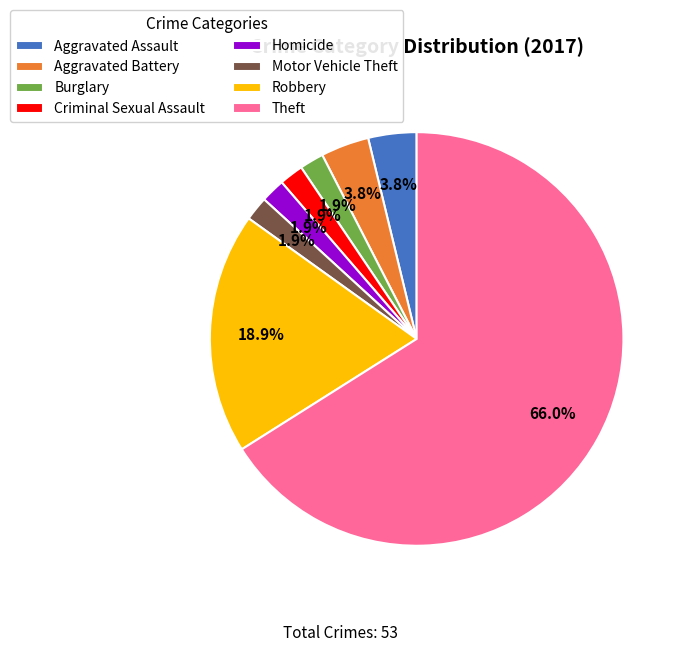

Does Theft represent more than half of the total?

Yes